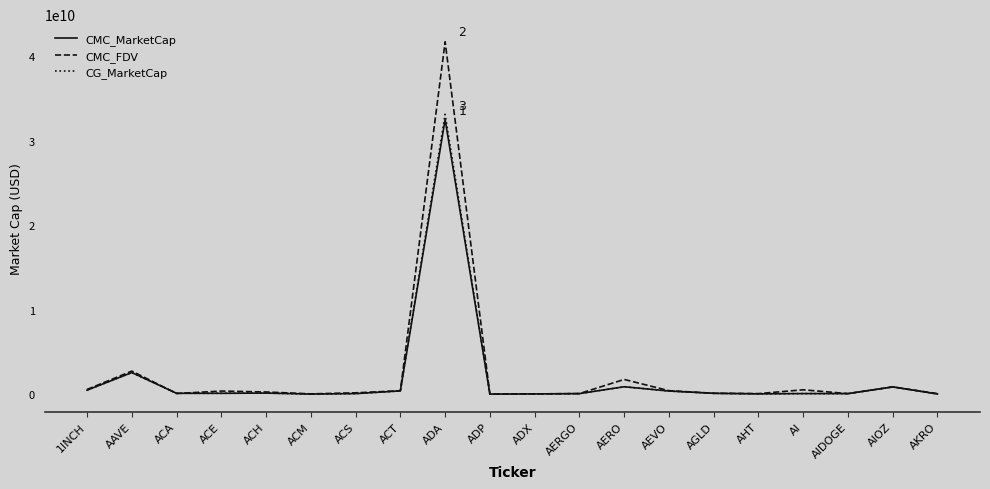

Which series has the largest range (max minus min)?

CMC_FDV